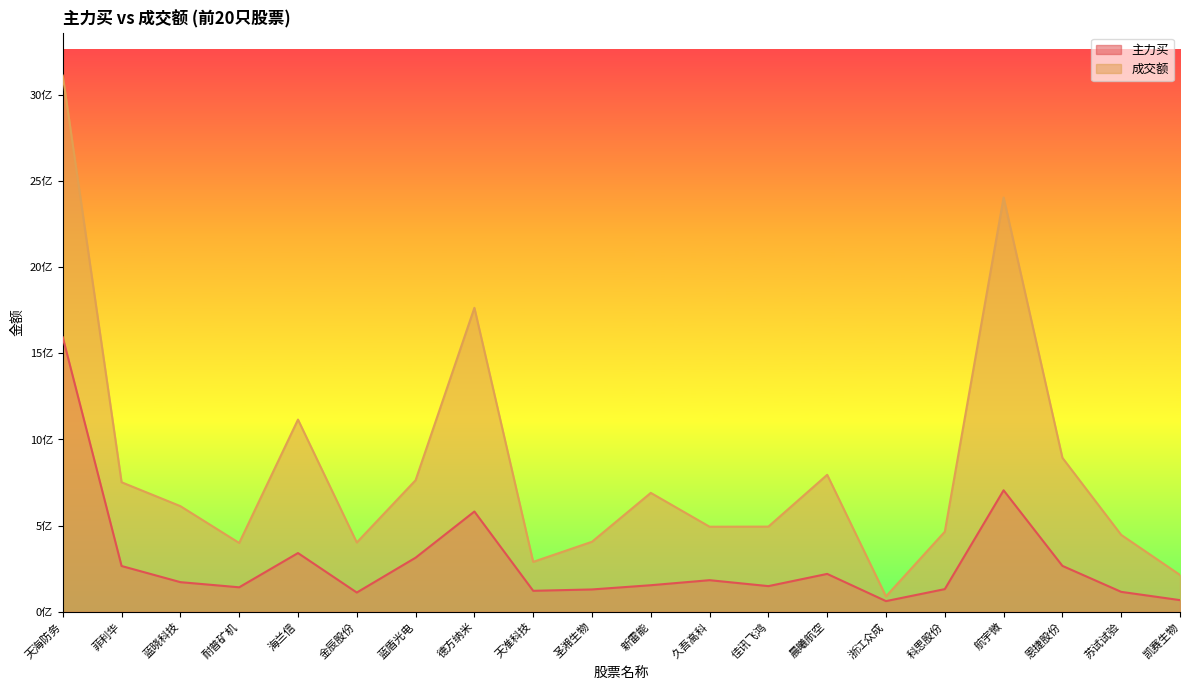

What is the smallest value displayed?

61371211